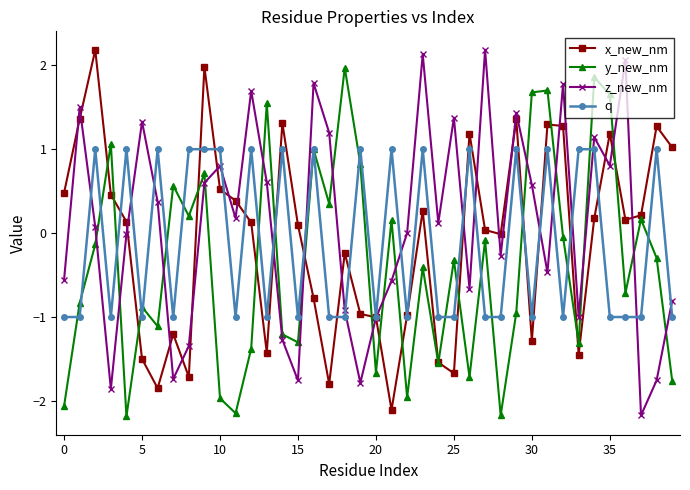

What is the value of the x_new_nm point at the 3rd from the left?

2.2